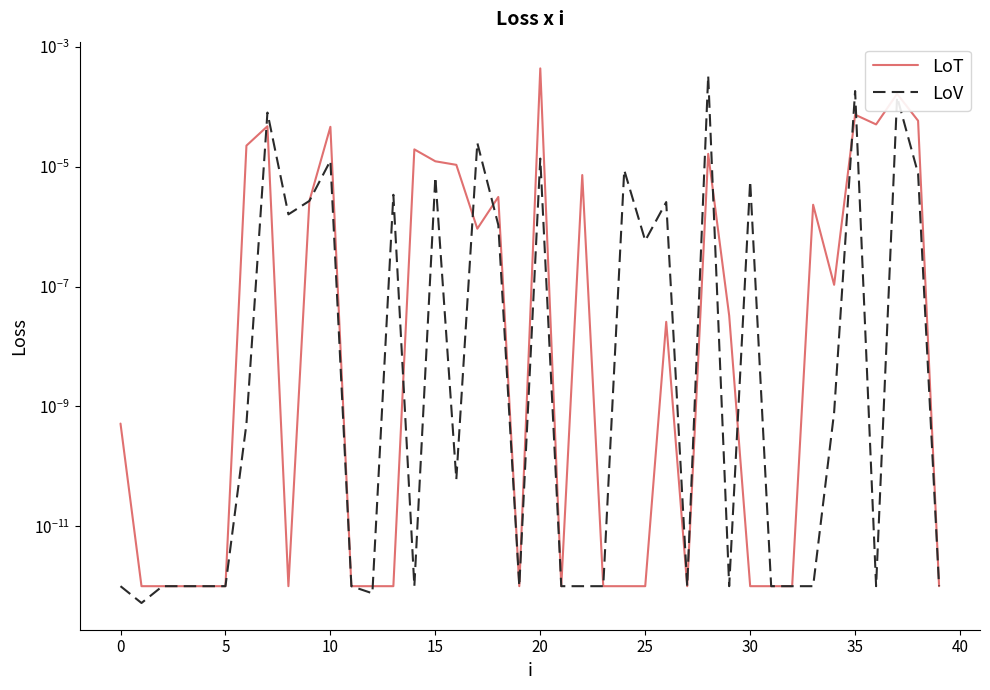

True or false: LoT has more than 1 points higher than both neighbors.

True